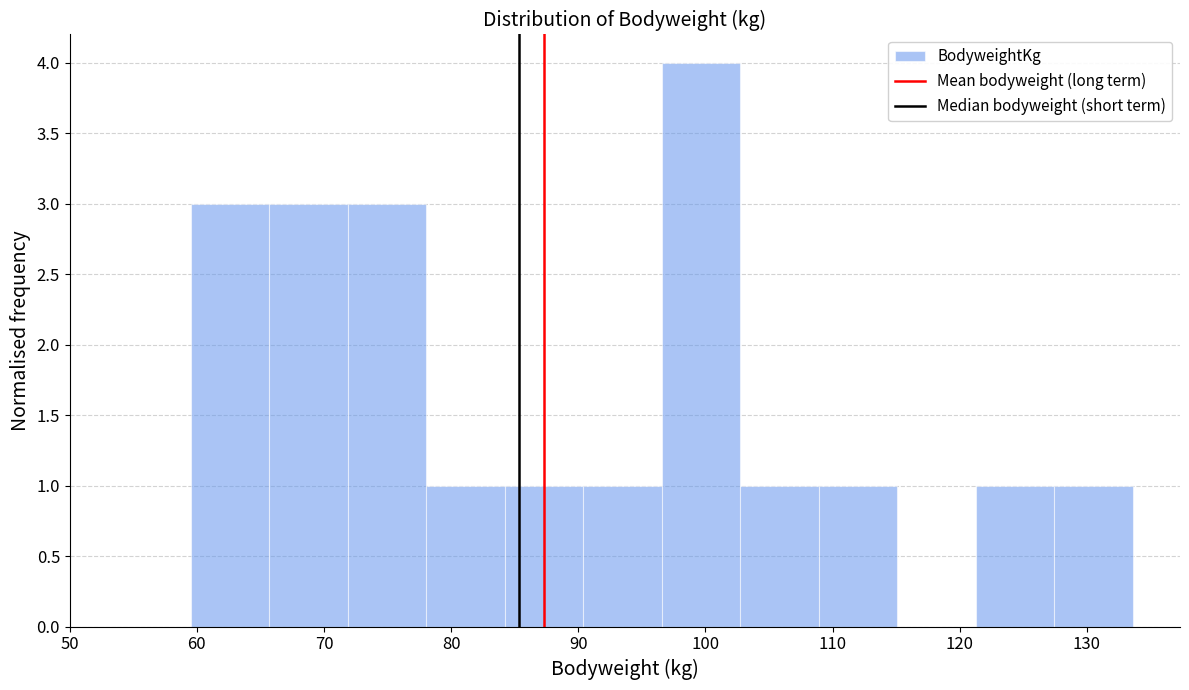

Reading left to right, transcribe this chart: for each bar, give the range it covers on the x-axis and its height. Neither the bar edges nor the heights are printed on the chart, so give them approximately, as read against the axes.

60 to 66: 3
66 to 72: 3
72 to 78: 3
78 to 84: 1
84 to 90: 1
90 to 97: 1
97 to 103: 4
103 to 109: 1
109 to 115: 1
115 to 121: 0
121 to 127: 1
127 to 134: 1